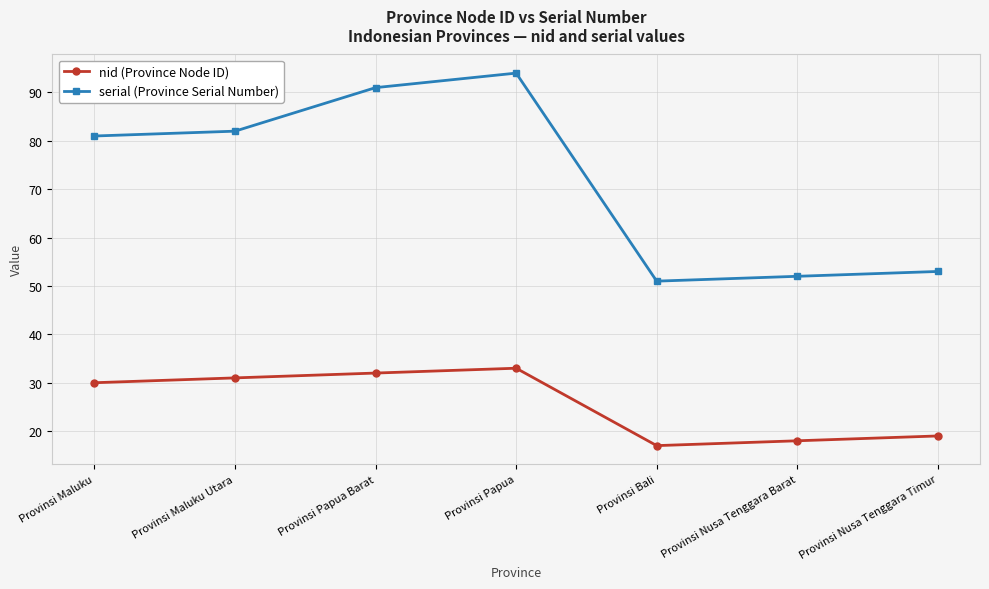

True or false: nid (Province Node ID) and serial (Province Serial Number) intersect in this chart.

False